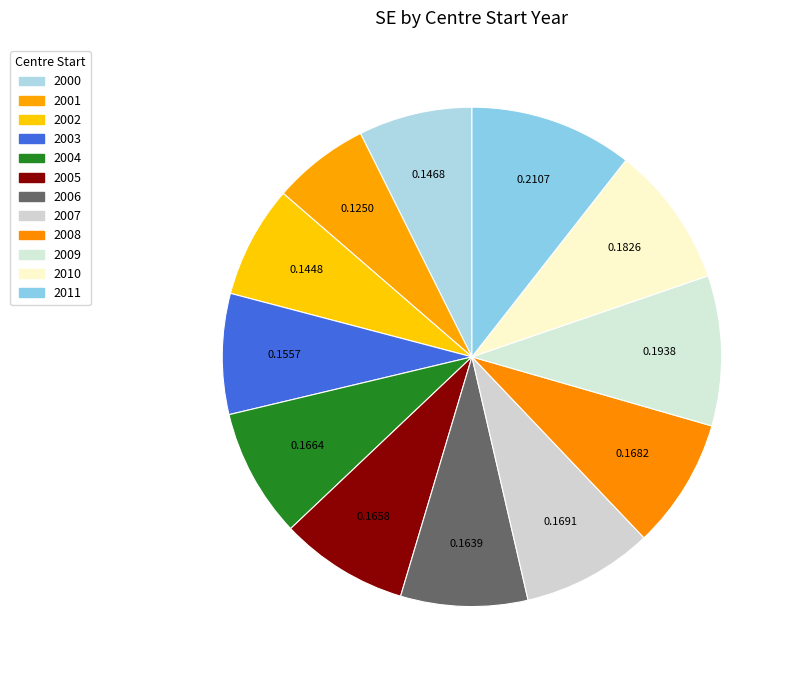

Which slice is the smallest?

2001